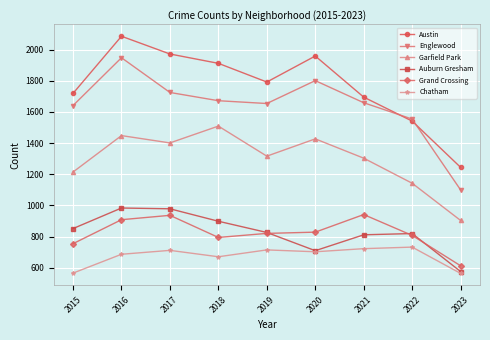

What are all the series names shown in the legend?

Austin, Englewood, Garfield Park, Auburn Gresham, Grand Crossing, Chatham